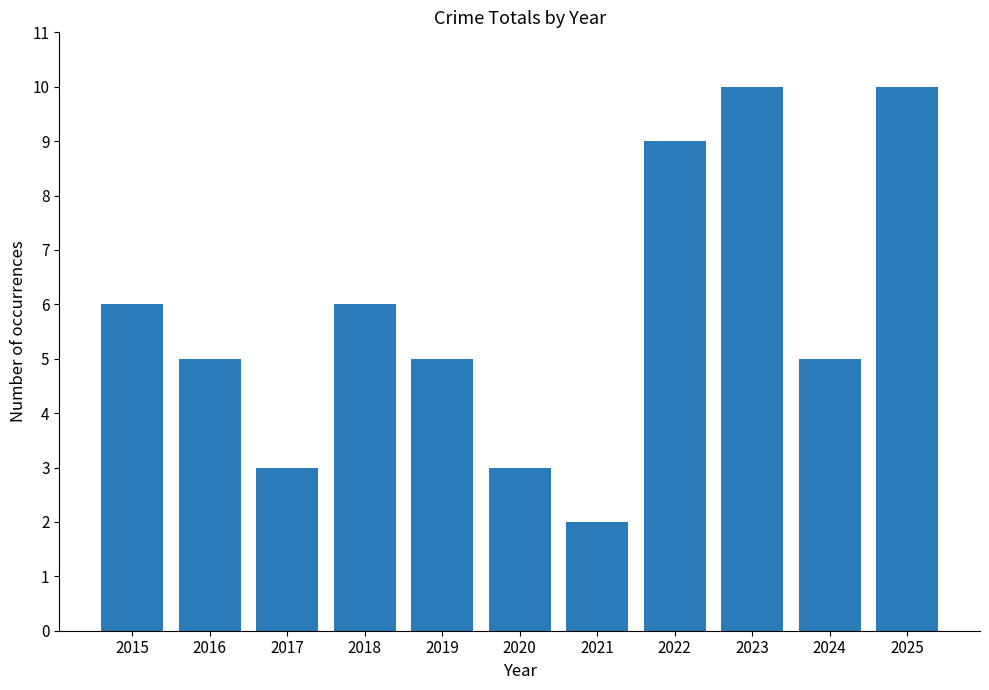

Reading left to right, extract all data points from this chart.

6	5	3	6	5	3	2	9	10	5	10